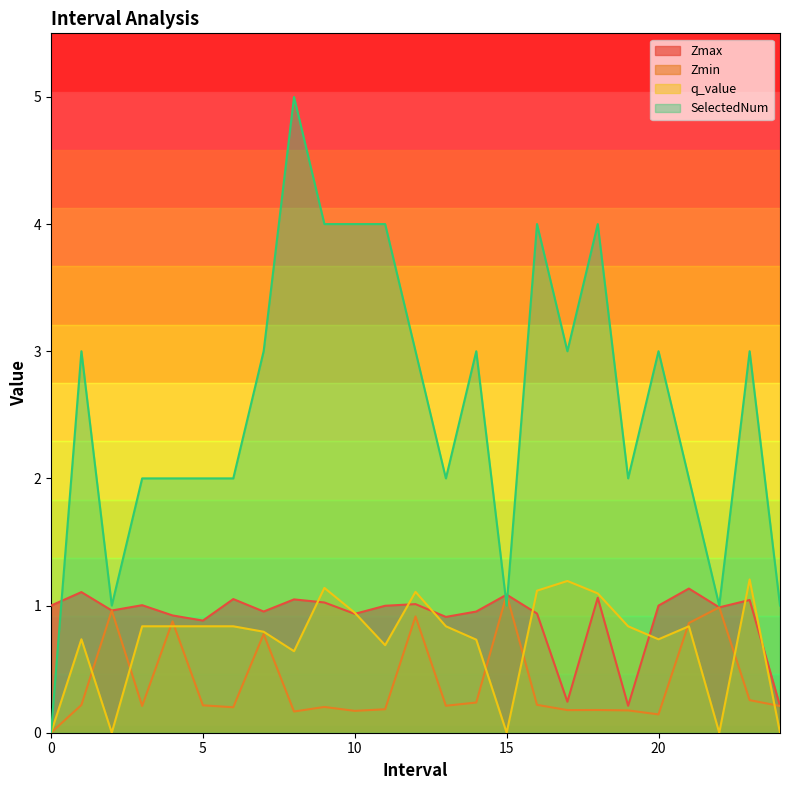

At which label does SelectedNum first exceed 3?

8